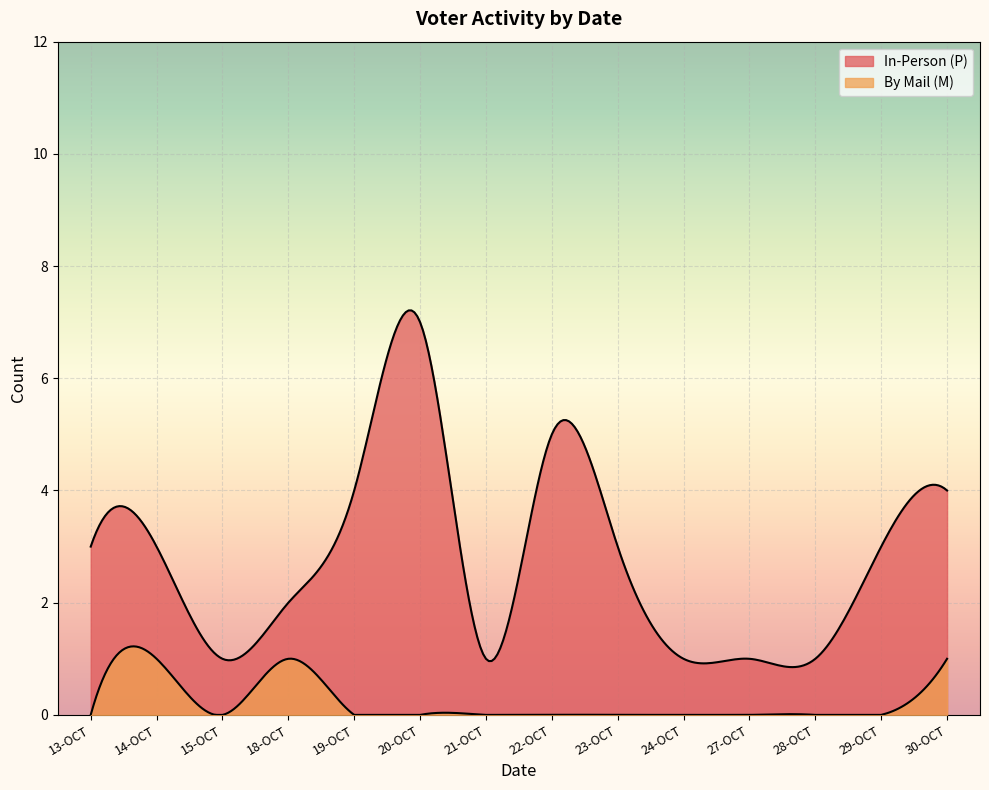

At 18-OCT, list the series in order from smallest to largest.

By Mail (M), In-Person (P)